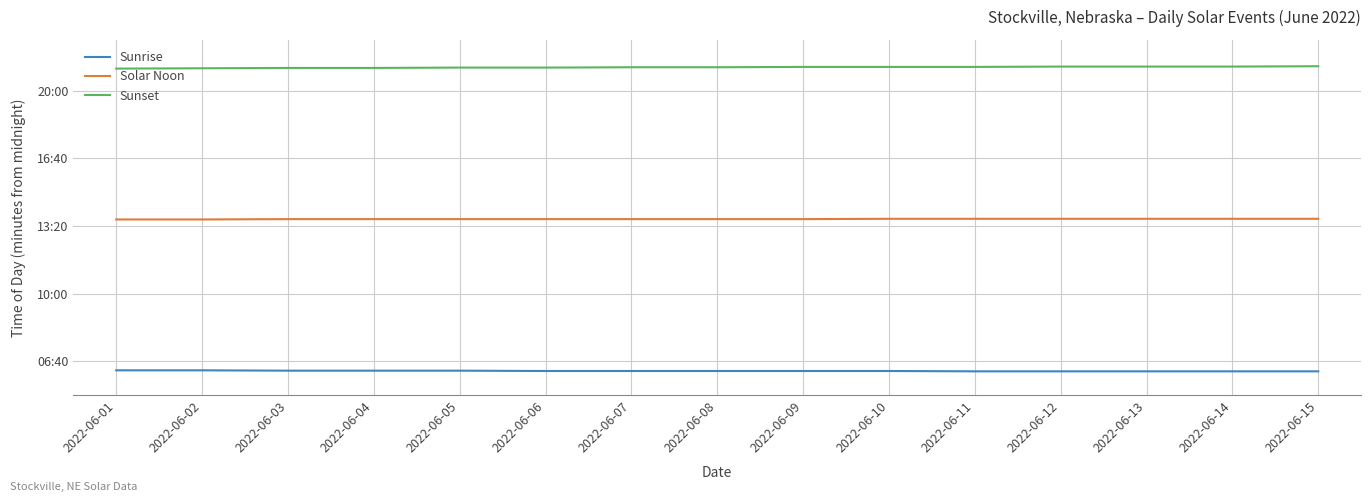

True or false: Solar Noon and Sunrise intersect in this chart.

False